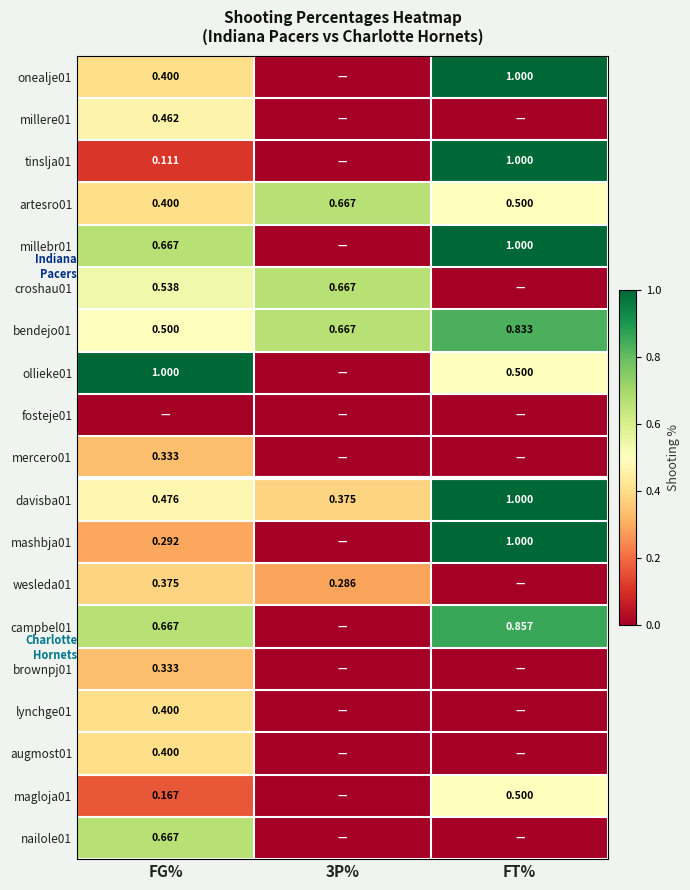

At which label is magloja01 closest to 0?

3P%